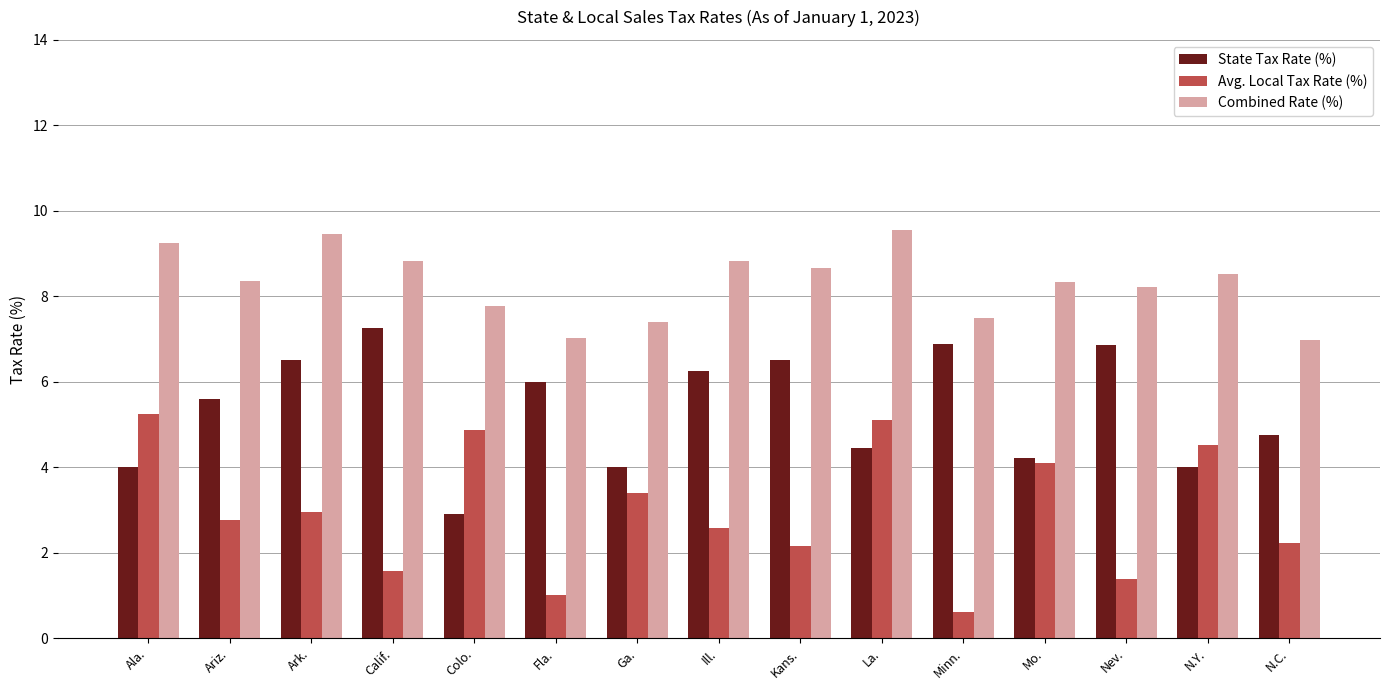

The State Tax Rate (%) series shows 3.8 at Fla.. True or false?

False